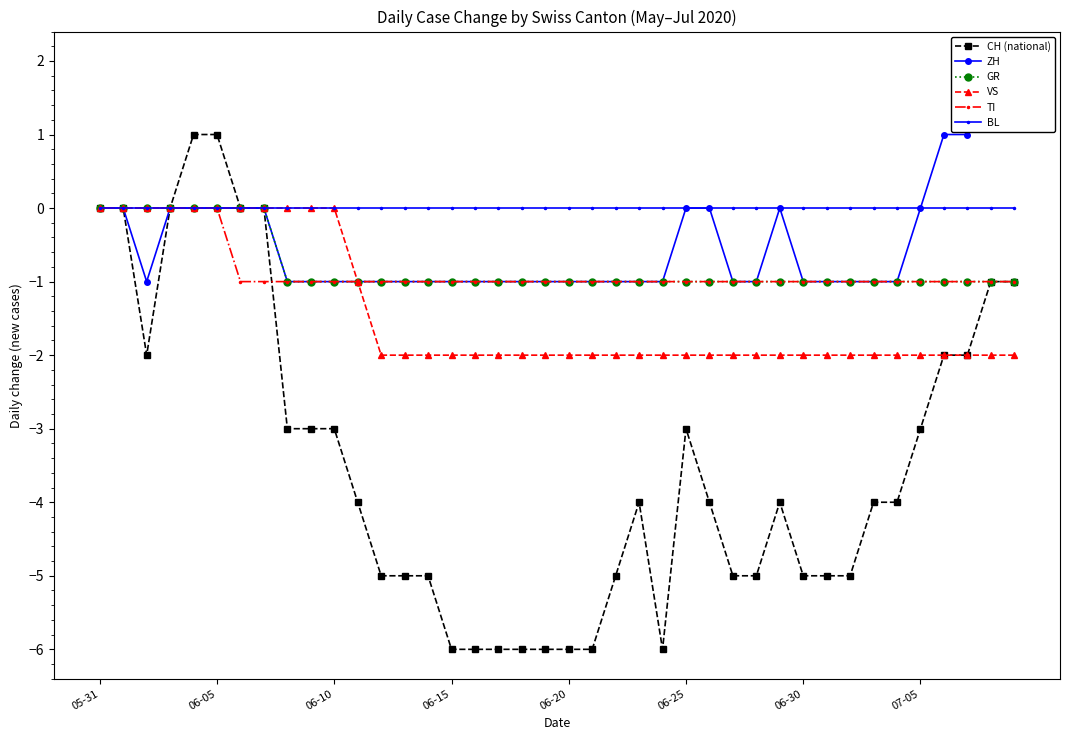

True or false: ZH and TI intersect in this chart.

False